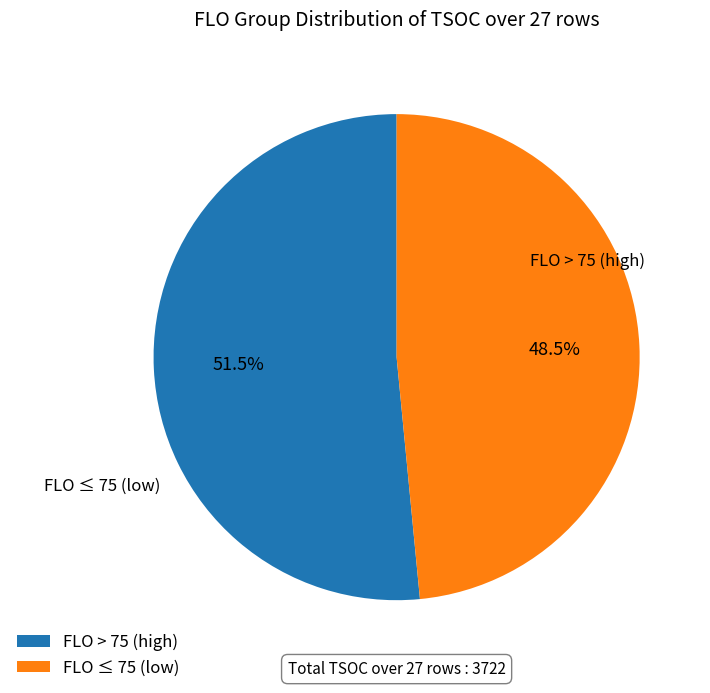

What is the largest slice in the pie chart?

FLO > 75 (high)